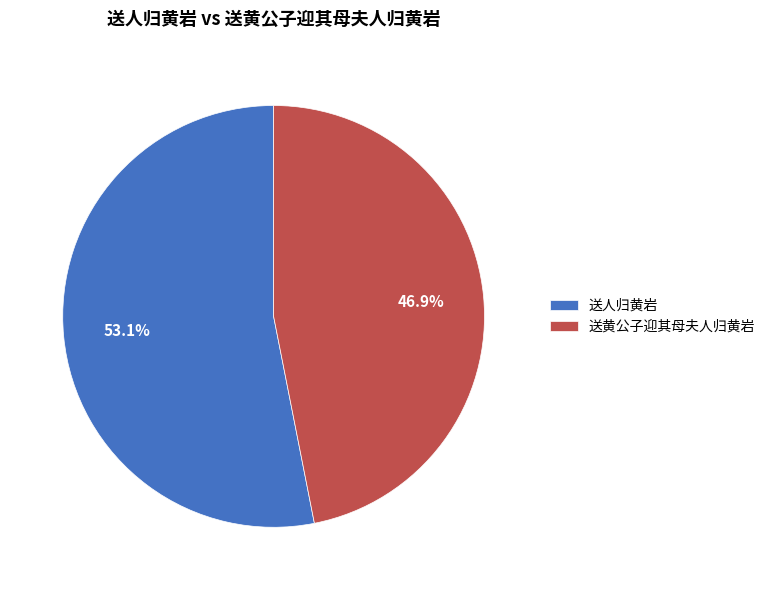

Approximately how many times larger is the value at 送人归黄岩 compared to 送黄公子迎其母夫人归黄岩?

1.1